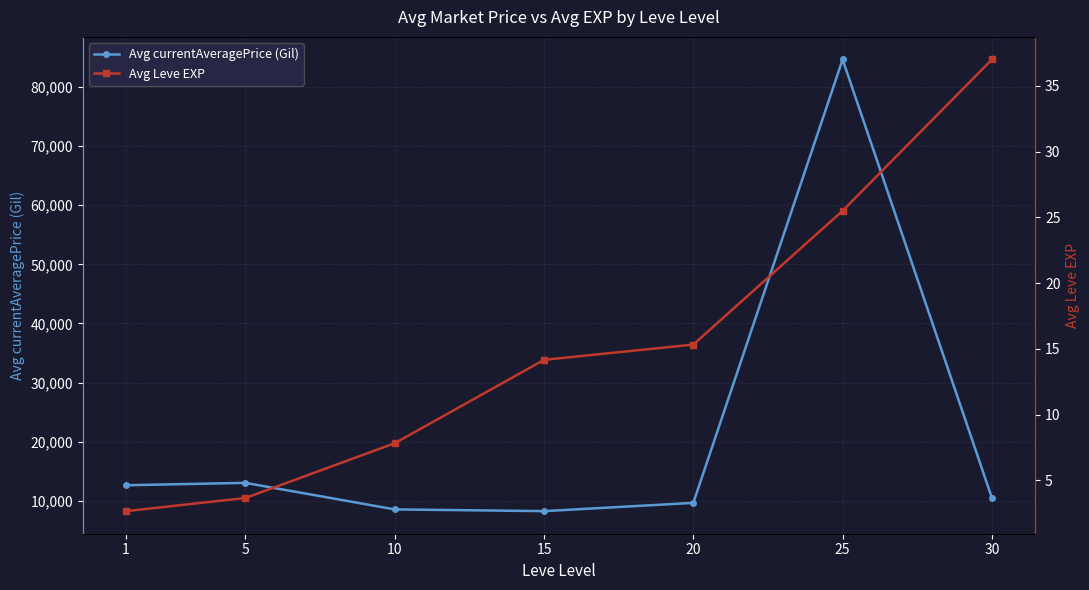

What are all the series names shown in the legend?

Avg currentAveragePrice (Gil), Avg Leve EXP